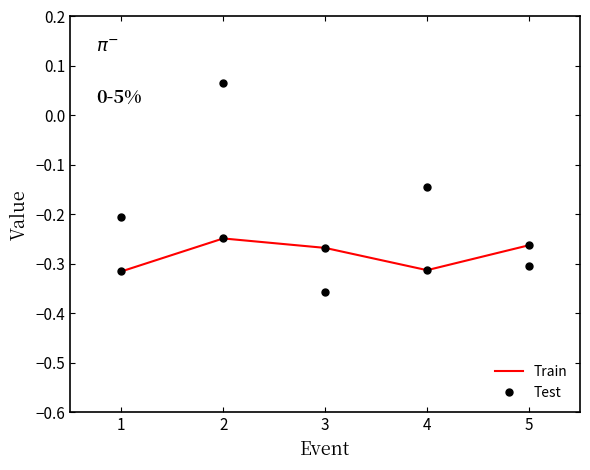

At how many categories does at least one series exceed 0?

1